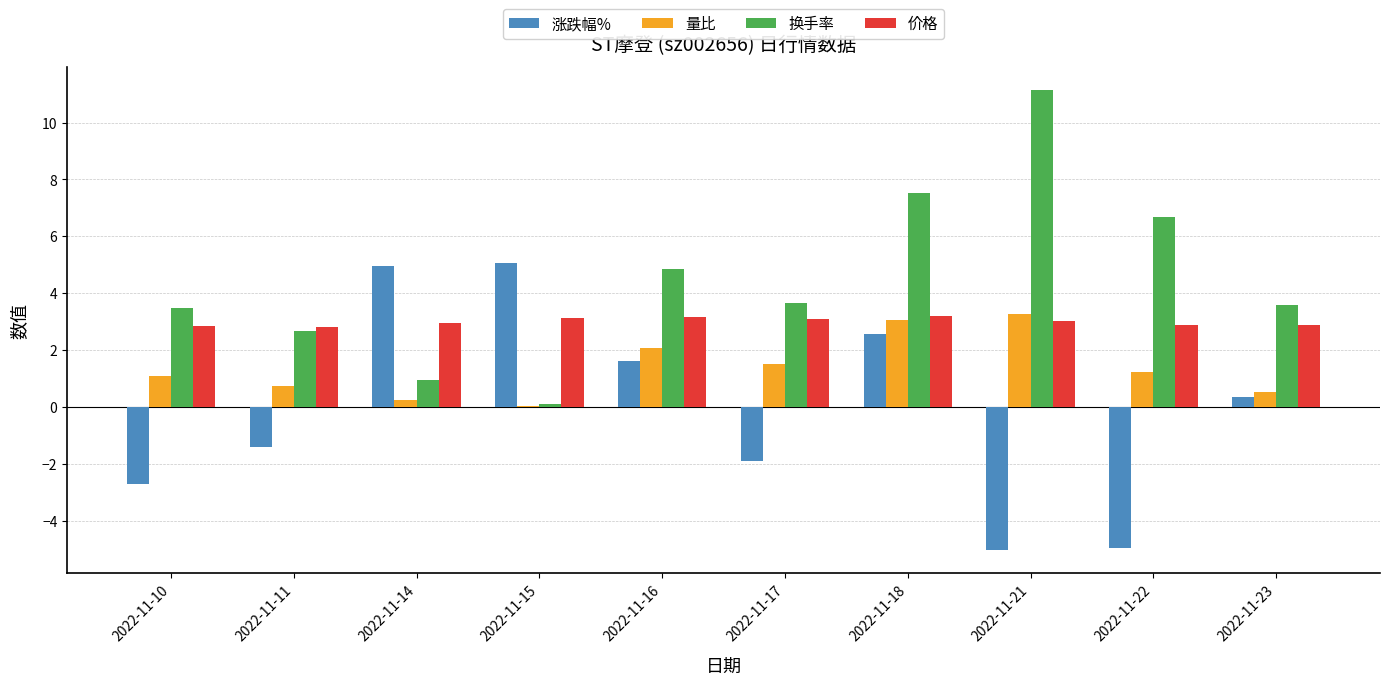

Between 2022-11-18 and 2022-11-21, which series saw the biggest shift?

涨跌幅%